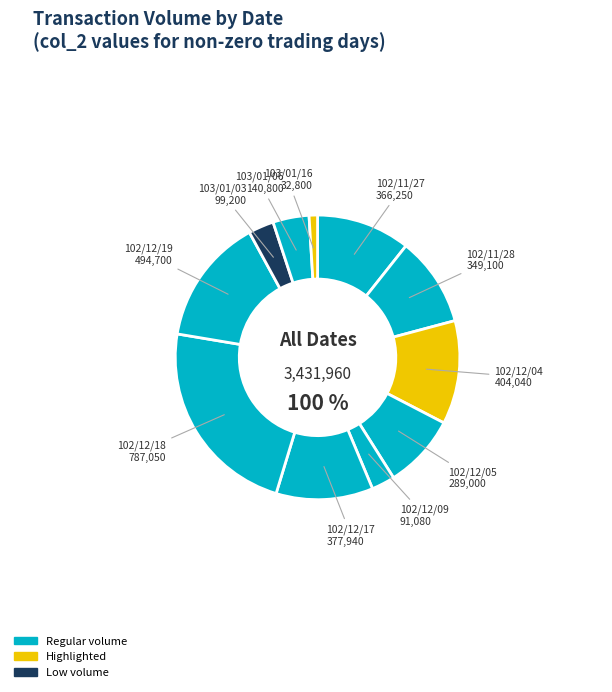

Is 103/01/16 the majority of the pie?

No